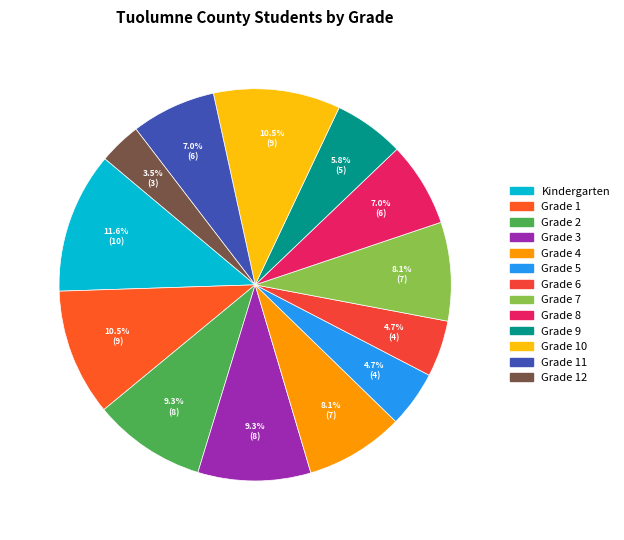

How many slices are in this pie chart?

13